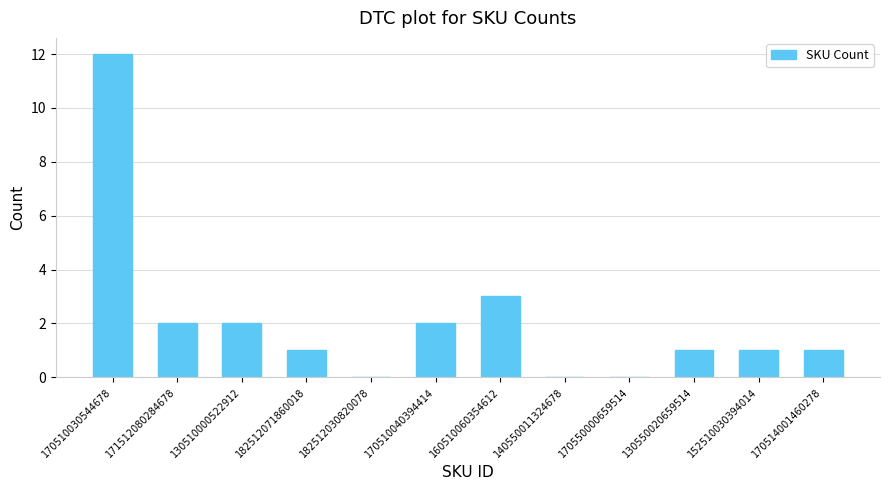

The value at 140550011324678 is 0. True or false?

True